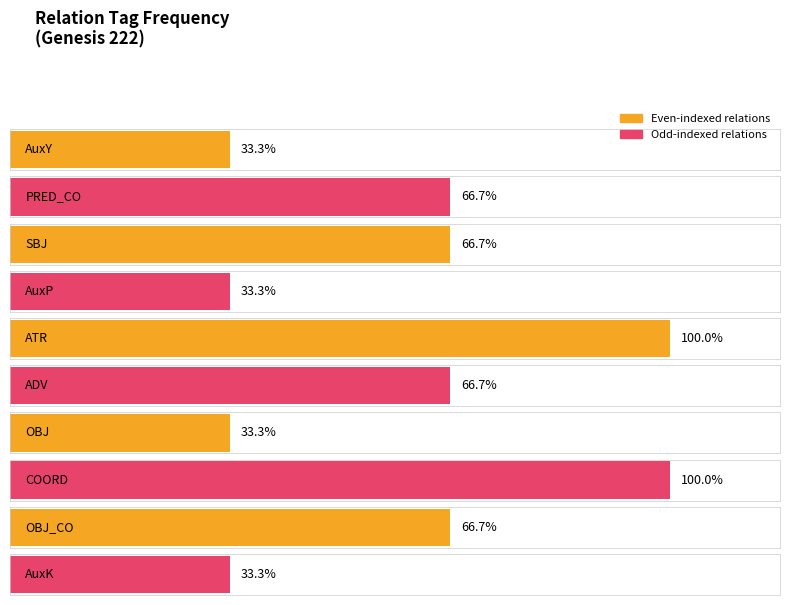

At which category does the chart reach its minimum across all series?

AuxY